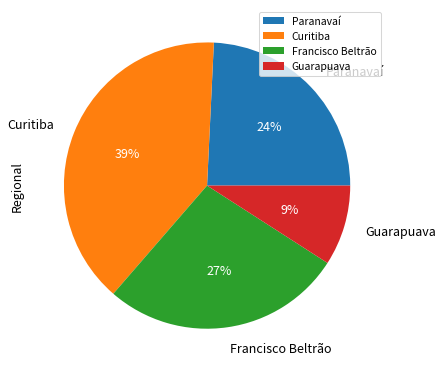

How many slices are in this pie chart?

4